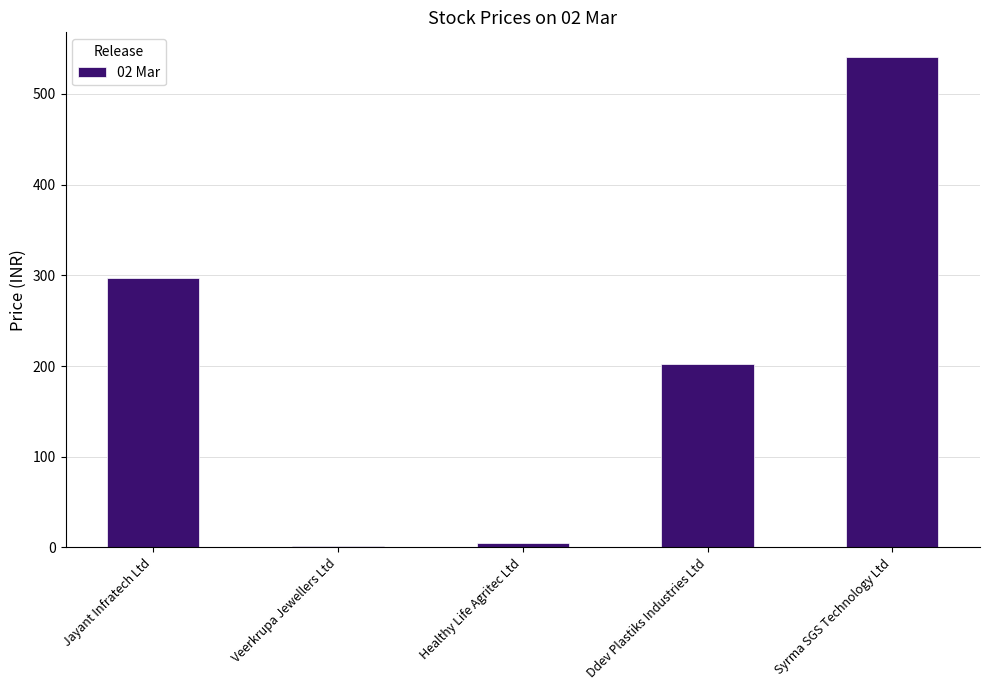

Is it true that the value at Syrma SGS Technology Ltd is 540.9?

True